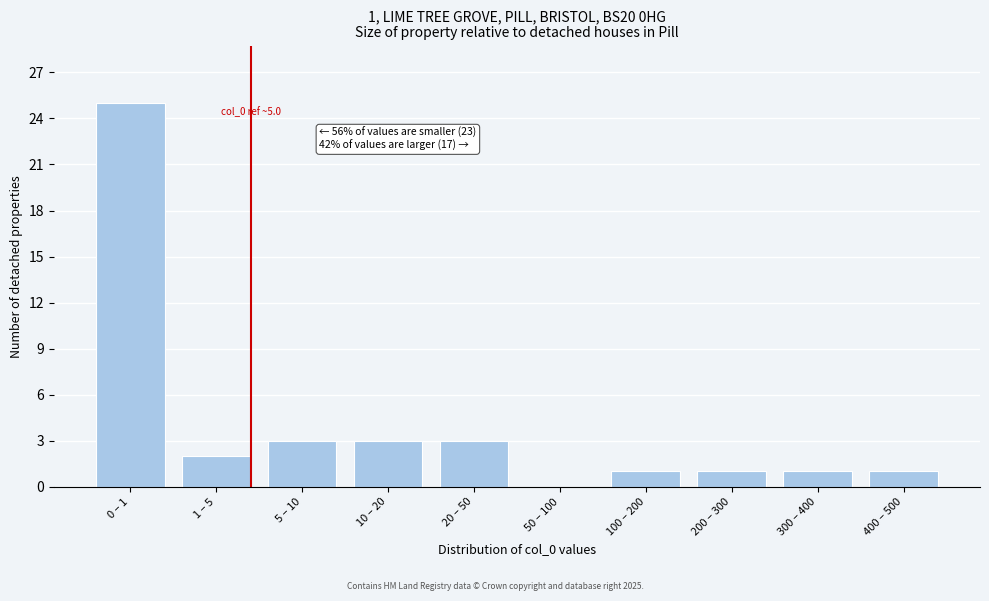

Reading left to right, list all the values displayed in this chart.

0 – 1=25	1 – 5=2	5 – 10=3	10 – 20=3	20 – 50=3	50 – 100=0	100 – 200=1	200 – 300=1	300 – 400=1	400 – 500=1